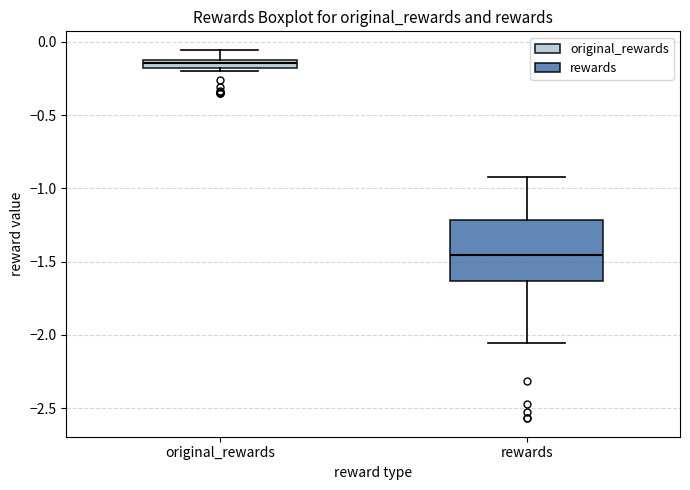

Where is the upper edge of the box for rewards on the y-axis? The values are not printed on the chart, so give them approximately, as read against the axis.

-1.20